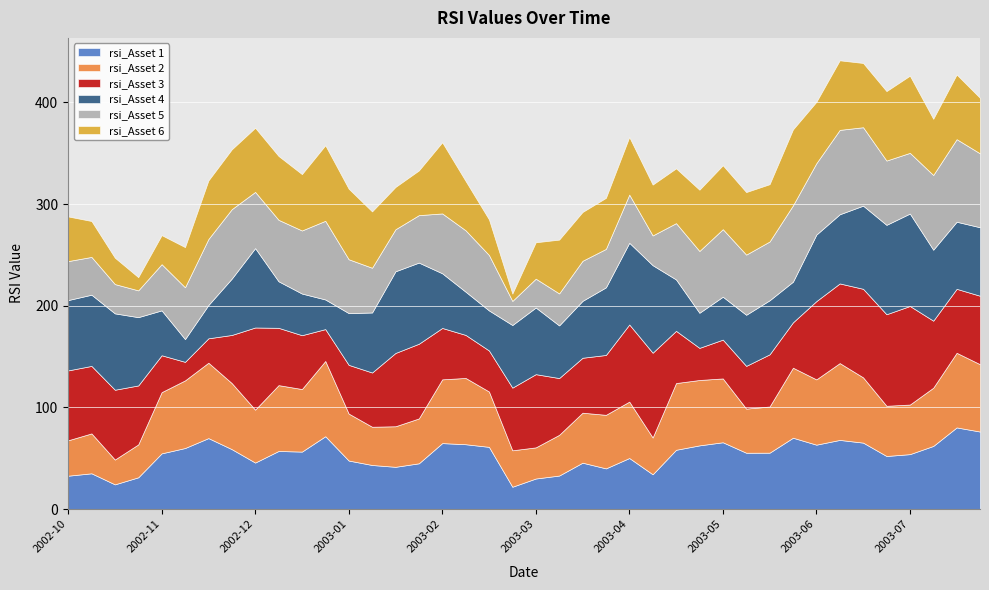

What are all the series names shown in the legend?

rsi_Asset 1, rsi_Asset 2, rsi_Asset 3, rsi_Asset 4, rsi_Asset 5, rsi_Asset 6